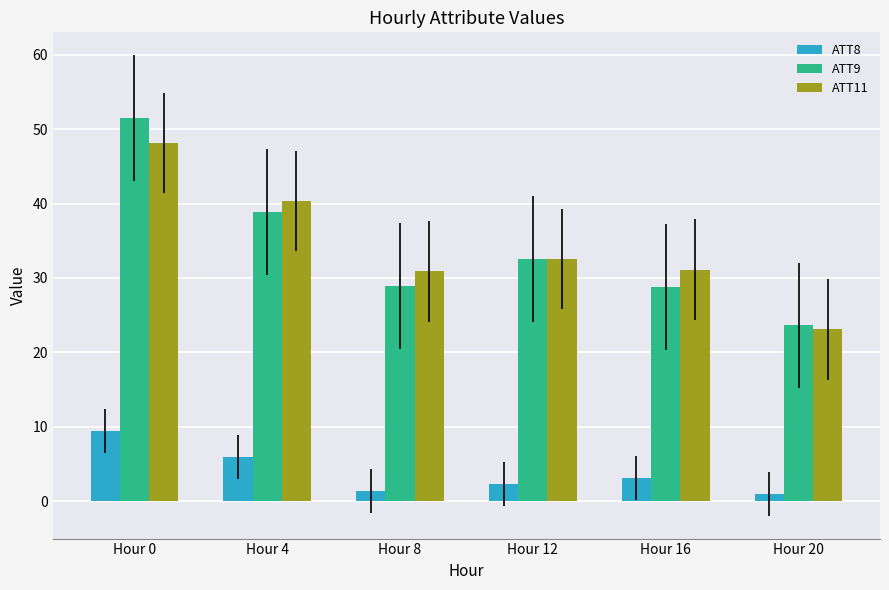

List the series in order of their peak value, lowest first.

ATT8, ATT11, ATT9